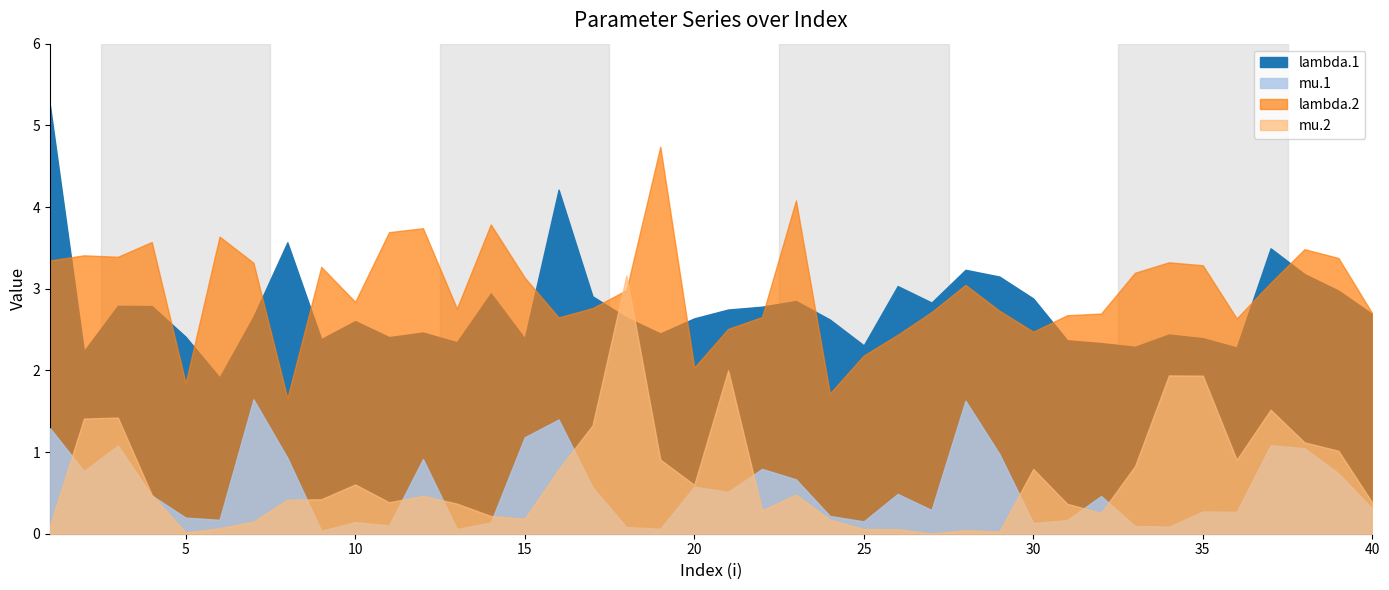

At which category does mu.1 reach its first local peak?

2